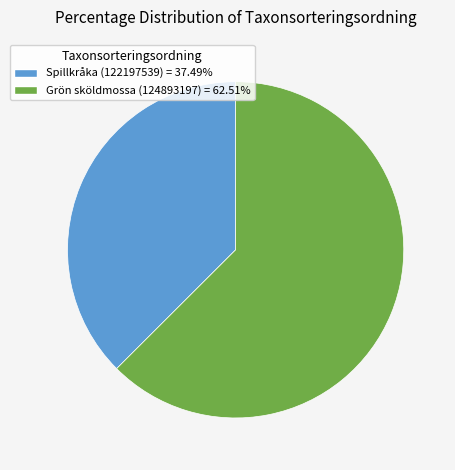

Approximately how many times larger is the value at Grön sköldmossa (124893197) = 62.51% compared to Spillkråka (122197539) = 37.49%?

1.7